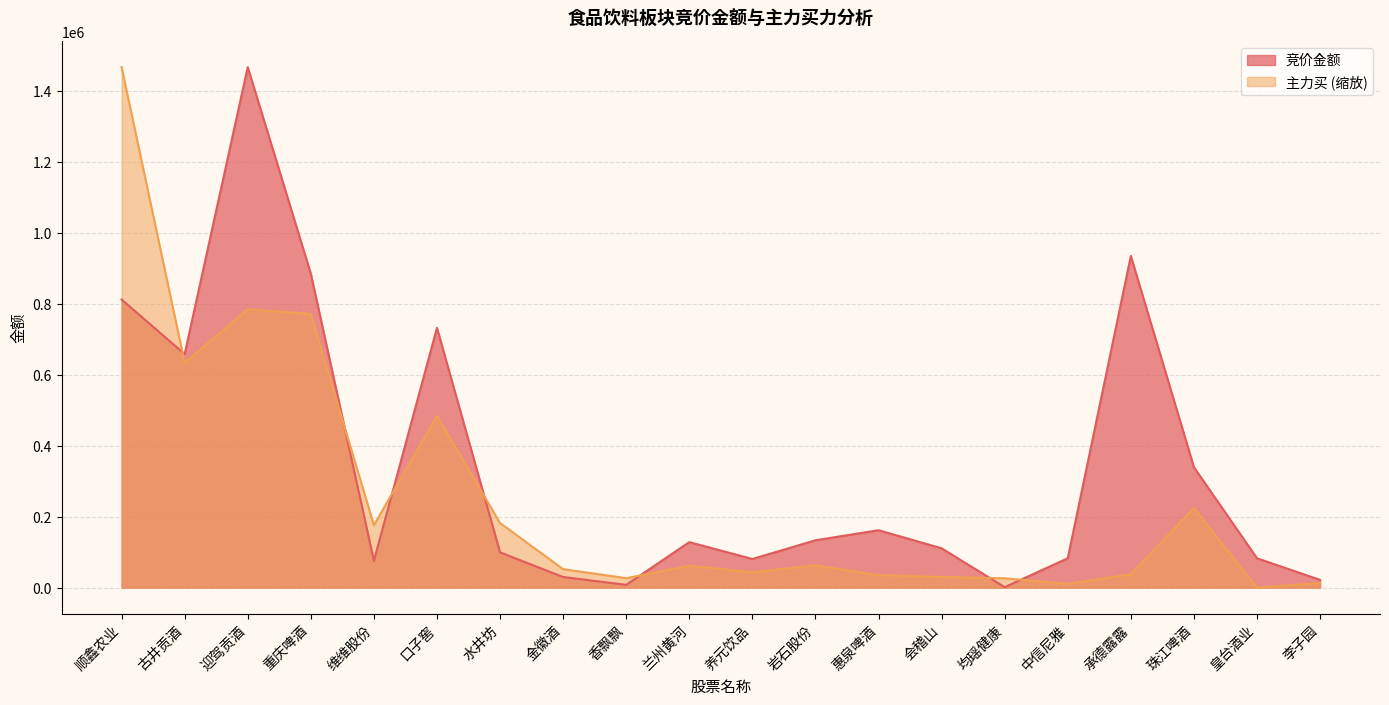

Reading left to right, transcribe all the data shown in this chart.

竞价金额: 顺鑫农业=811800.0	古井贡酒=658028.0	迎驾贡酒=1466735.0	重庆啤酒=884682.0	维维股份=75240.0	口子窖=732000.0	水井坊=99222.0	金徽酒=29760.0	香飘飘=7660.0	兰州黄河=128037.0	养元饮品=80535.0	岩石股份=133224.0	惠泉啤酒=161616.0	会稽山=110670.0	均瑶健康=1150.0	中信尼雅=82600.0	承德露露=934570.0	珠江啤酒=339200.0	皇台酒业=82555.0	李子园=21580.0
主力买: 顺鑫农业=1466735.0	古井贡酒=633365.5	迎驾贡酒=784257.7	重庆啤酒=770976.4	维维股份=175823.7	口子窖=484040.2	水井坊=181789.7	金徽酒=51832.9	香飘飘=26395.5	兰州黄河=61634.9	养元饮品=43116.2	岩石股份=62523.4	惠泉啤酒=35074.0	会稽山=29919.6	均瑶健康=26056.5	中信尼雅=10469.8	承德露露=37443.2	珠江啤酒=224247.7	皇台酒业=0.0	李子园=12569.2